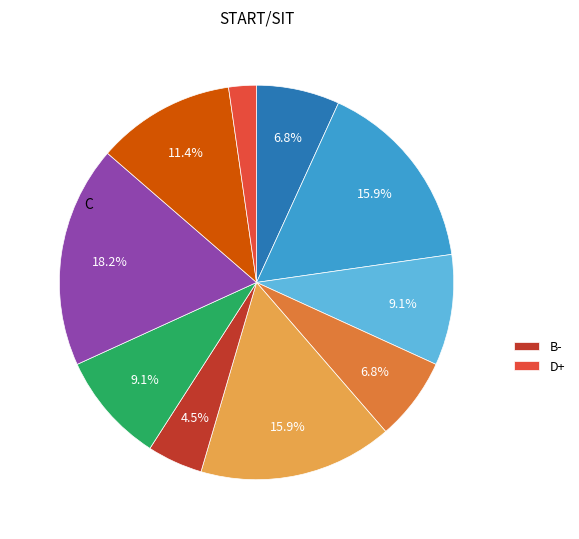

Is there a majority slice in this chart?

No